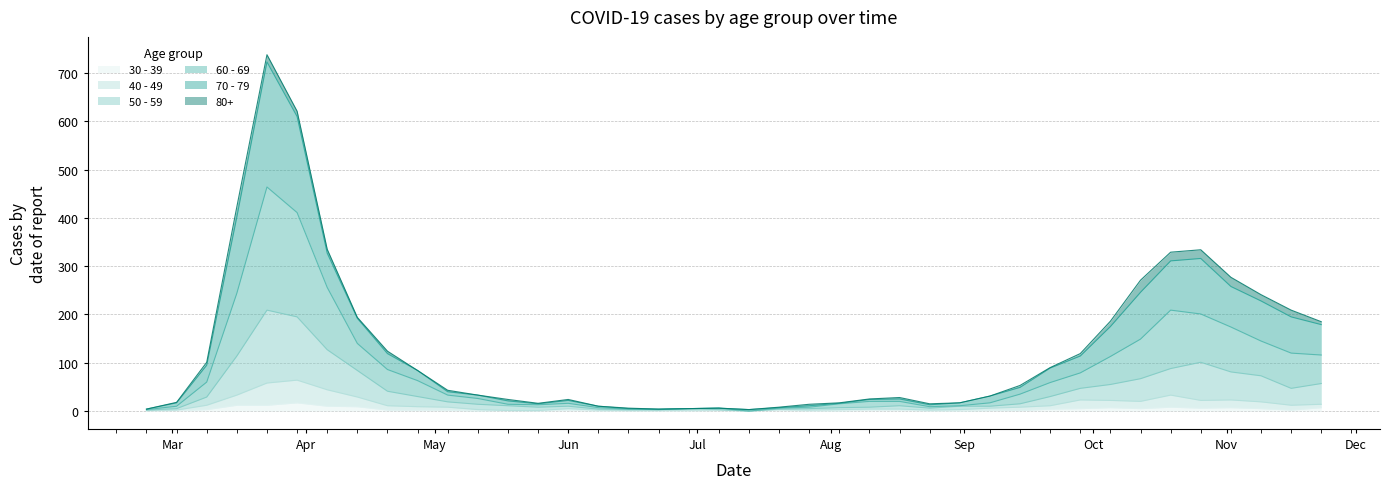

What is the value of the 60 - 69 point at the 16th from the left?

7